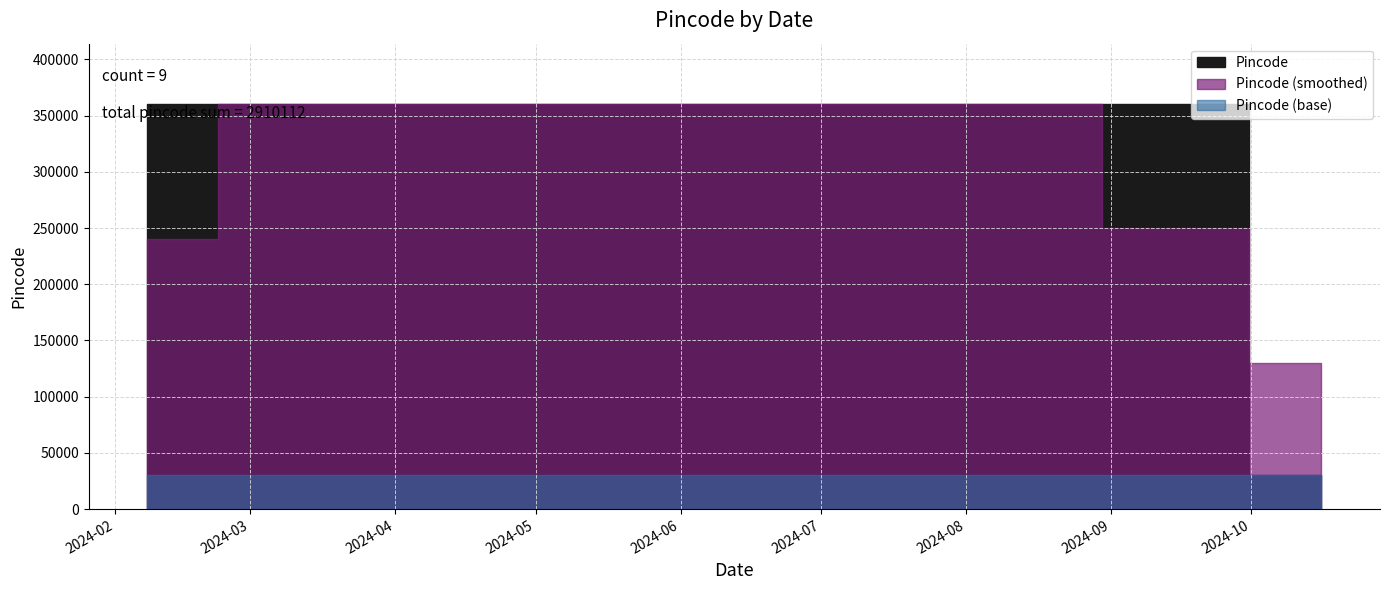

Reading left to right, what are all the values shown in this chart?

2024-02-08=360005	2024-03-09=360005	2024-04-10=360004	2024-05-11=360005	2024-06-12=360054	2024-06-13=360024	2024-08-14=360005	2024-09-15=360005	2024-10-16=30005